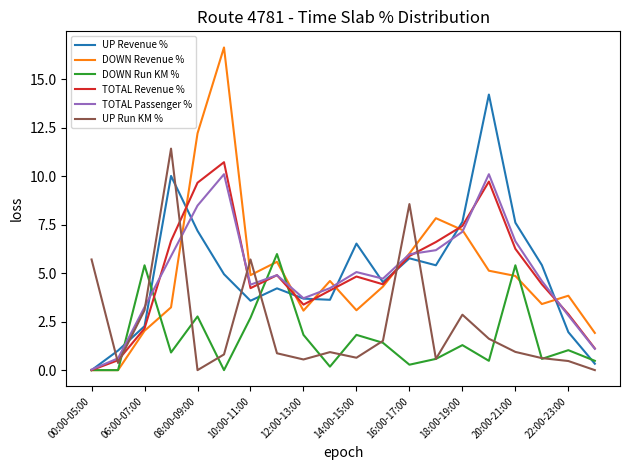

Which series ends up on top after the final intersection of UP Run KM % and DOWN Revenue %?

DOWN Revenue %